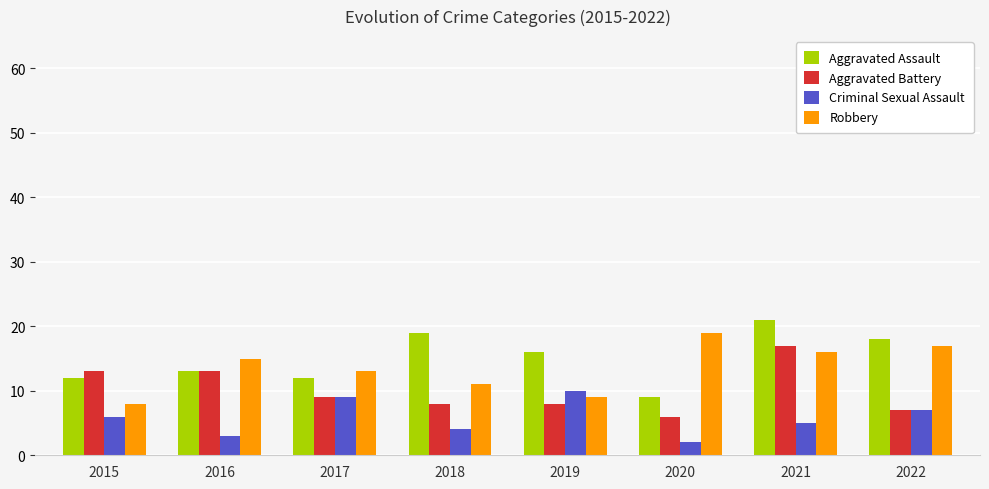

What is the average value of the Aggravated Assault series?

15